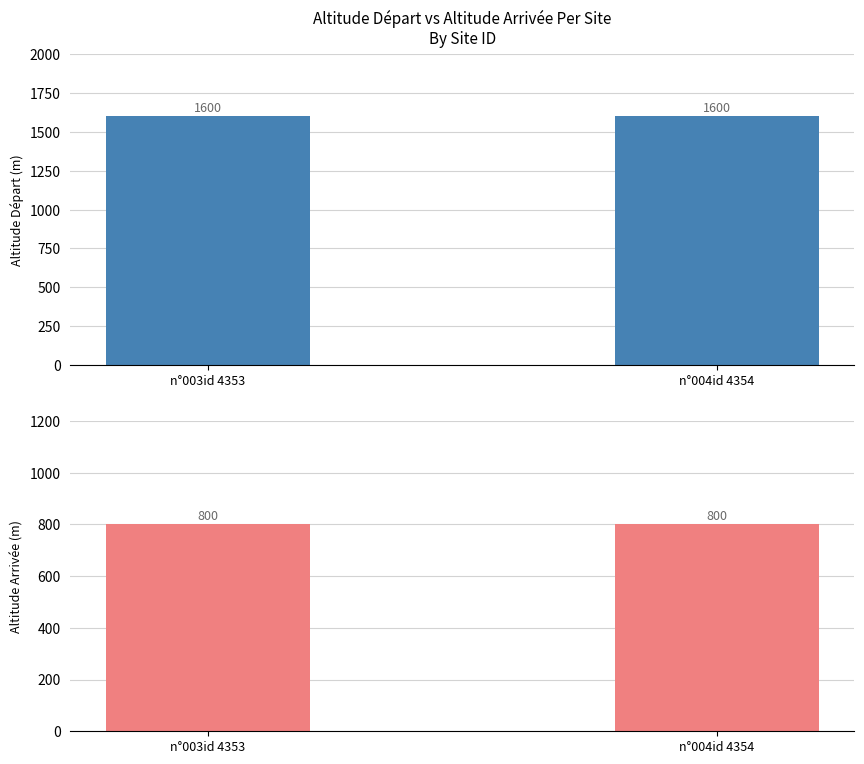

The altitude départ series shows 1600 at n°004id 4354. True or false?

True